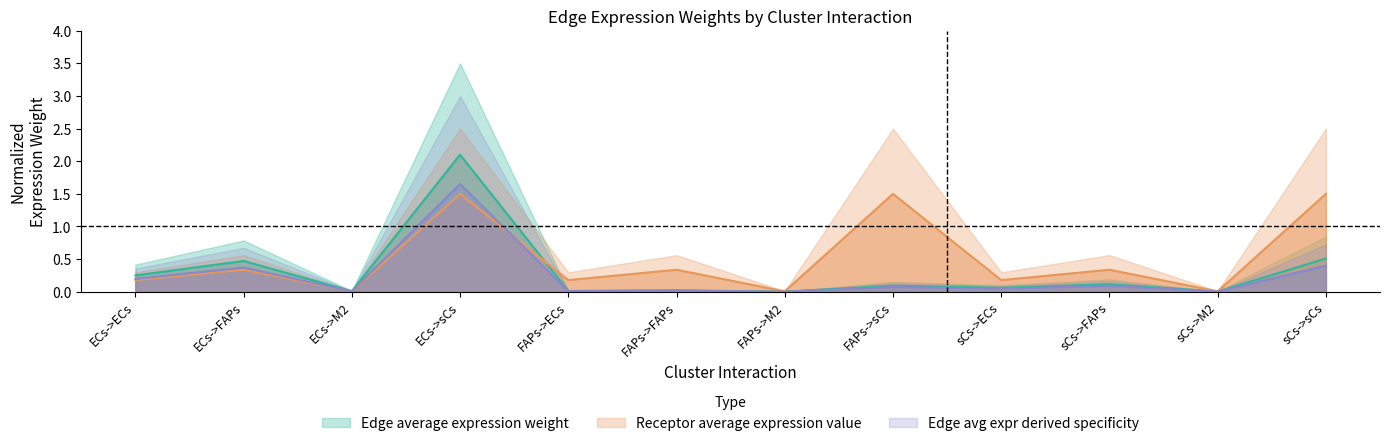

How many times do Receptor average expression value and Edge total expression weight cross each other?

1